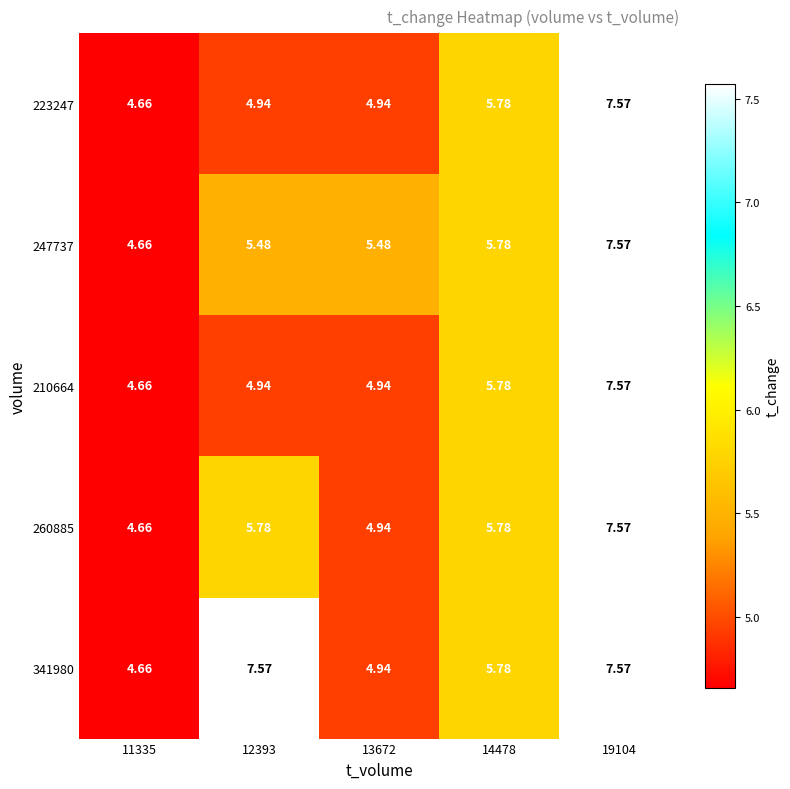

Count the number of data series in this chart.

5